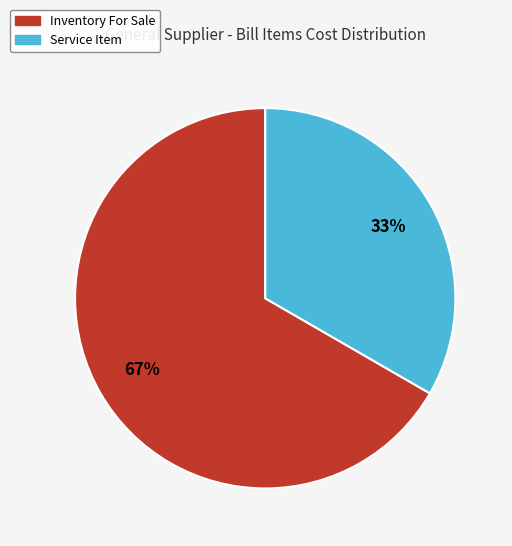

Approximately how many times larger is the value at Inventory For Sale compared to Service Item?

2.0